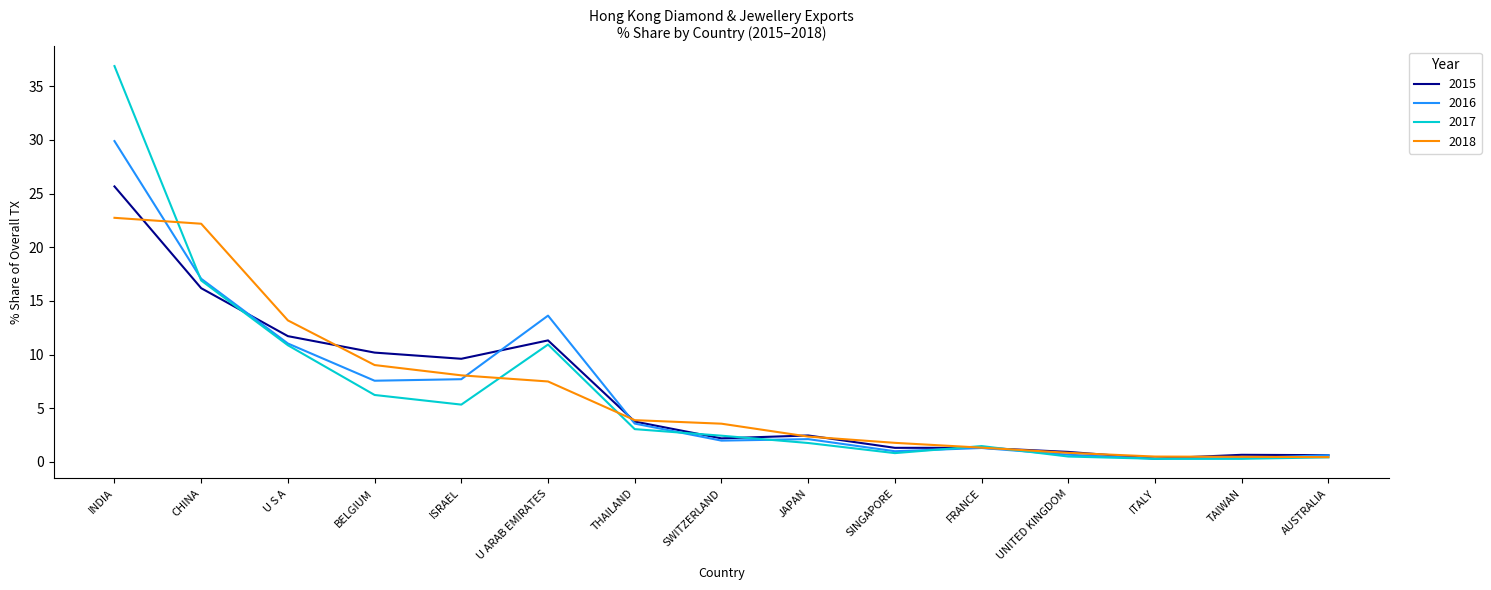

The value of 2018 at U S A is 21.8. True or false?

False